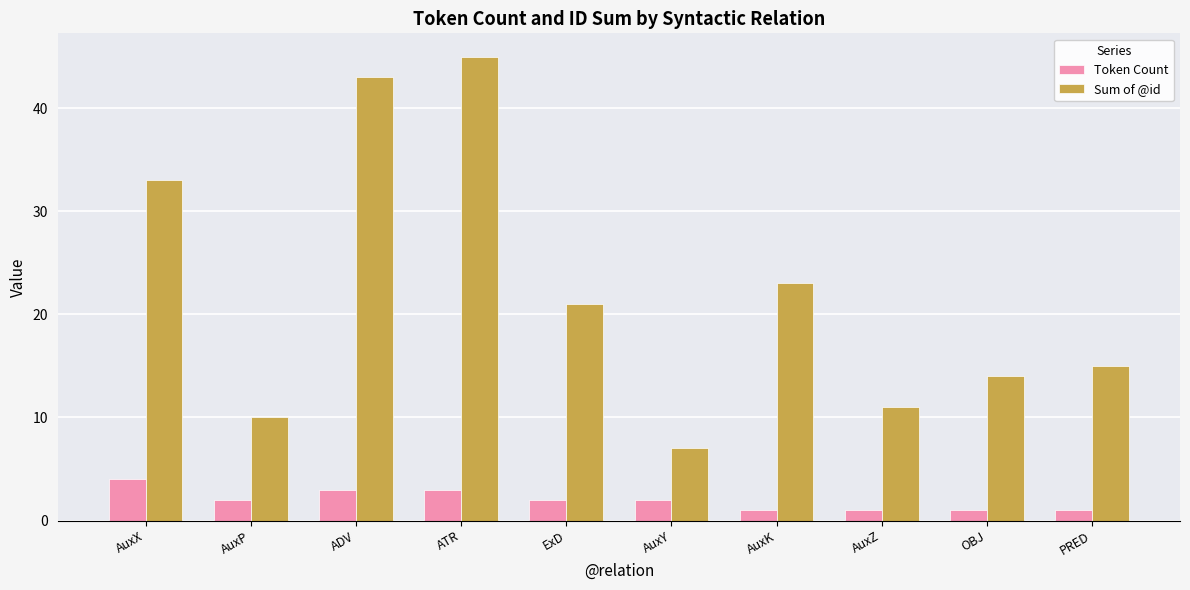

Reading left to right, extract all data points from this chart.

Token Count: 4	2	3	3	2	2	1	1	1	1
Sum of @id: 33	10	43	45	21	7	23	11	14	15